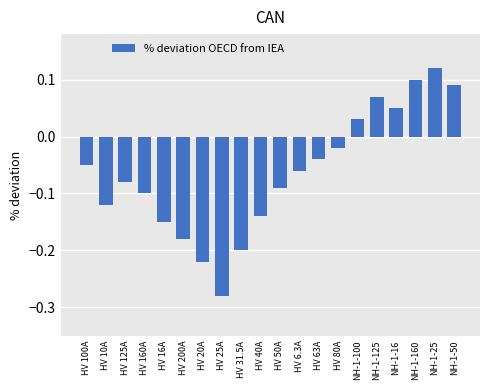

How many data points are less than 0?

14